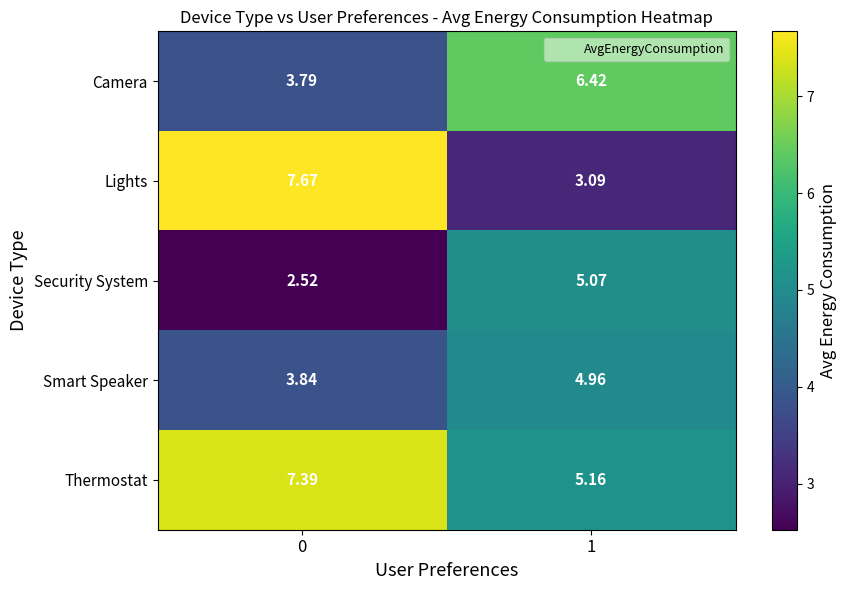

Is the value of Smart Speaker at 1 greater than the value of Camera at 0?

Yes